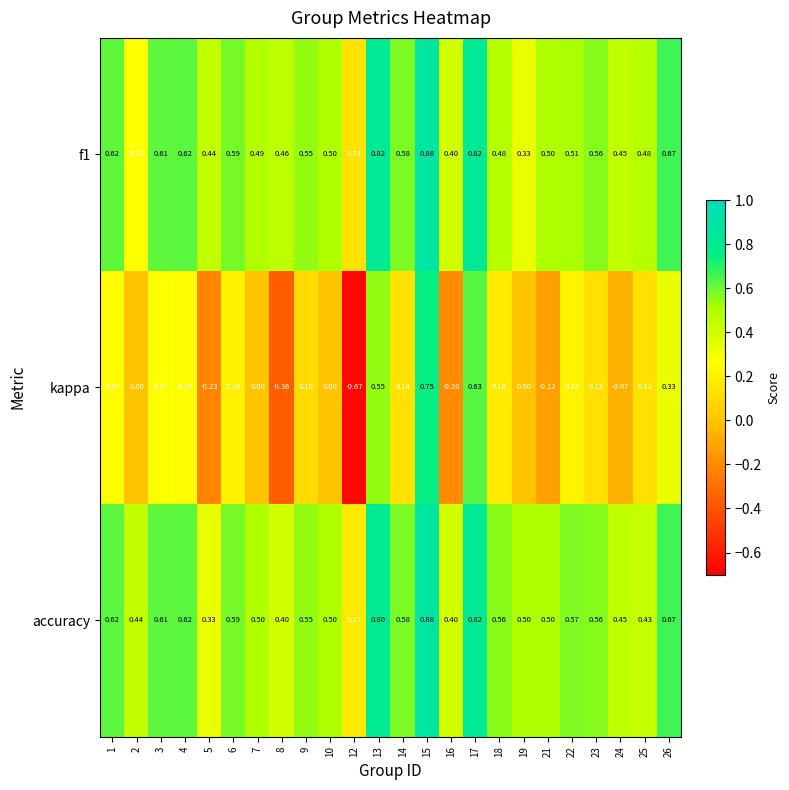

Between 3 and 9, which series saw the biggest shift?

kappa